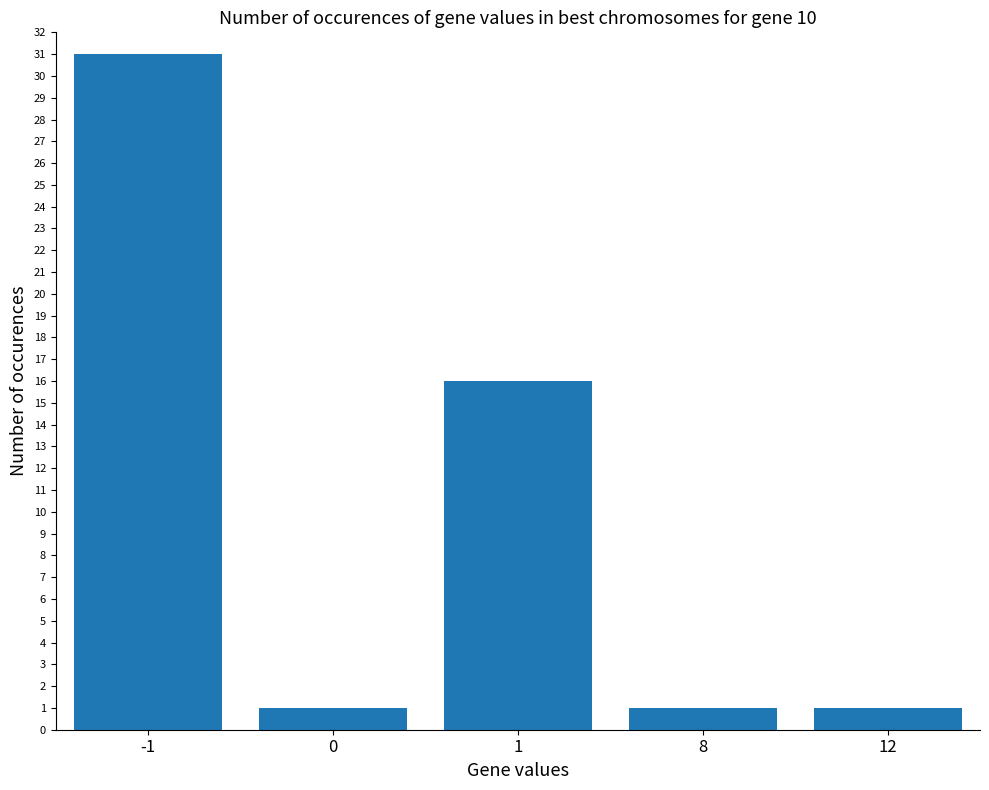

Reading left to right, what are all the values shown in this chart?

31	1	16	1	1